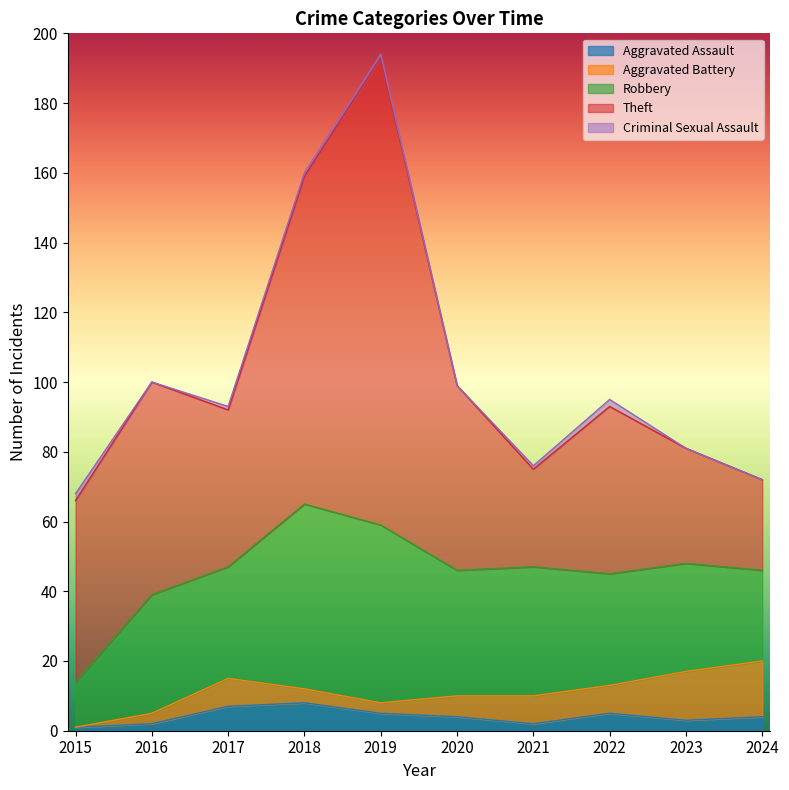

Does the chart display data point markers on the line(s)?

No